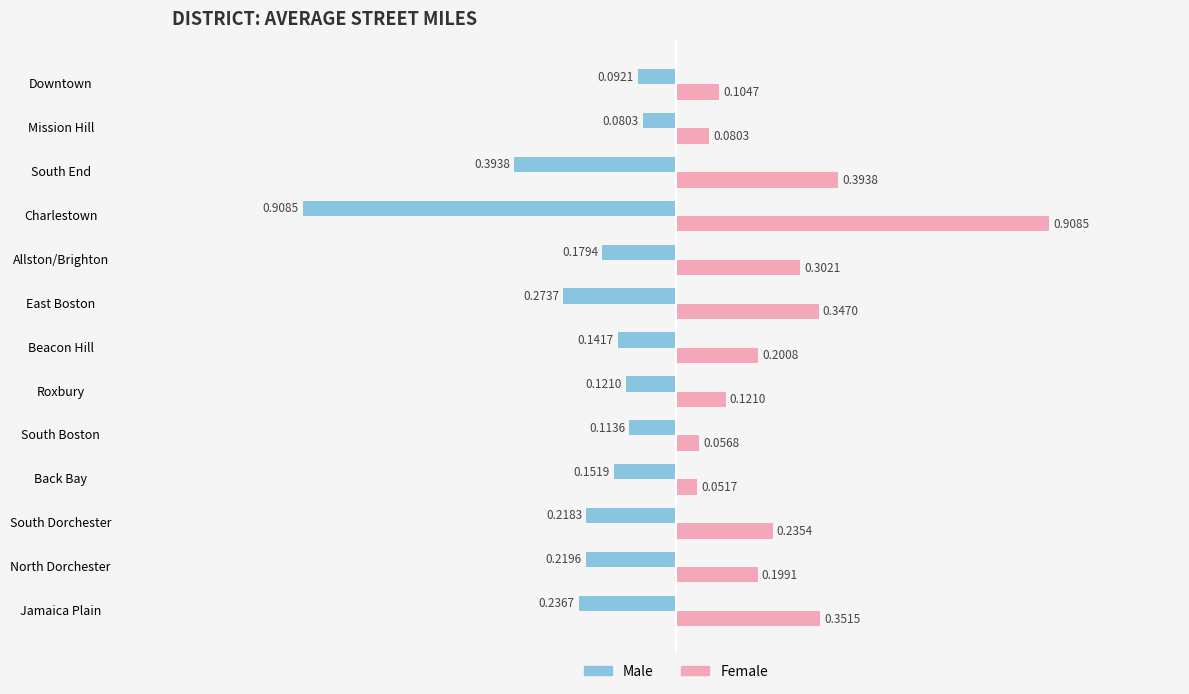

Rank the series at Roxbury from highest to lowest value.

Female, Male